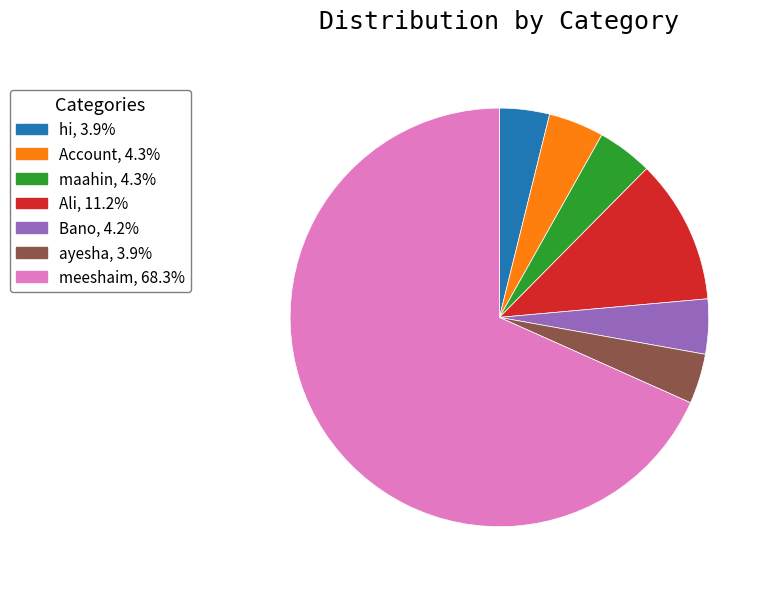

What is the ratio of the value at ayesha, 3.9% to the value at hi, 3.9%?

1.0